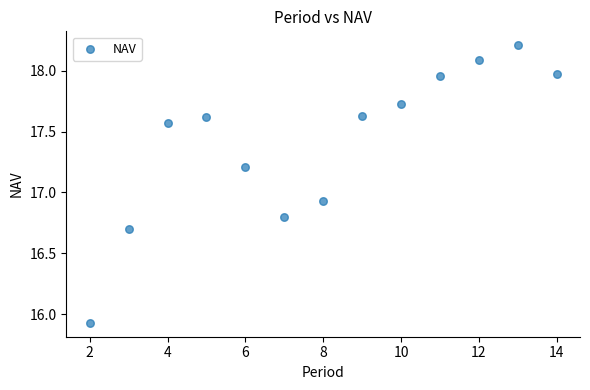

What is the range of Y values (max minus min)?

2.3